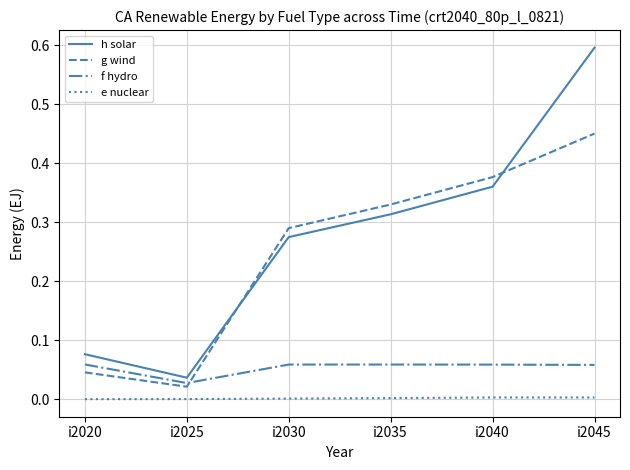

Between which two adjacent categories do h solar and g wind first intersect?

i2025 and i2030